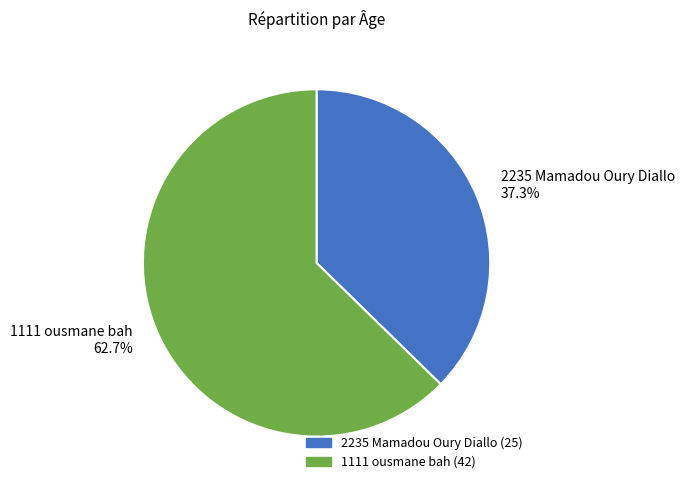

To the nearest percent, what is the average slice percentage?

50%